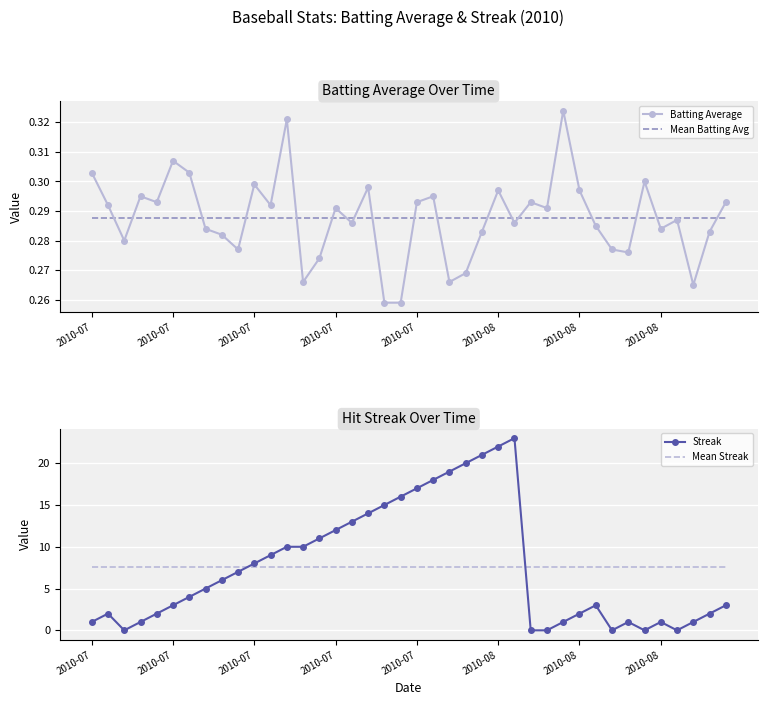

How many intersections are there between Mean Streak and Streak?

2